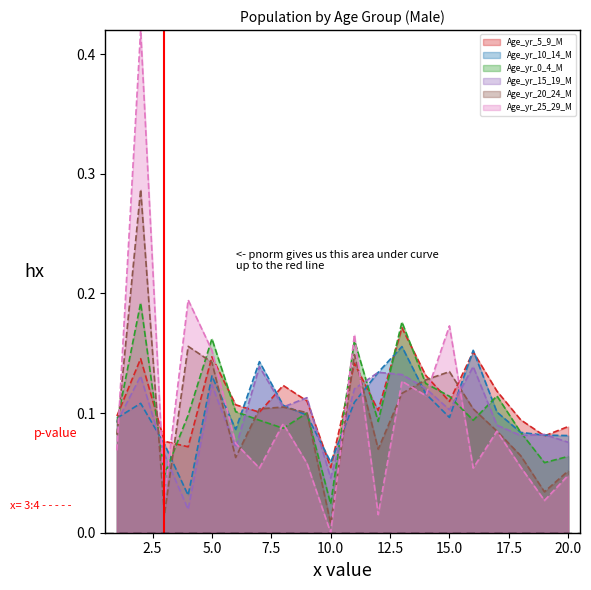

True or false: Age_yr_0_4_M and Age_yr_20_24_M cross at least once.

True